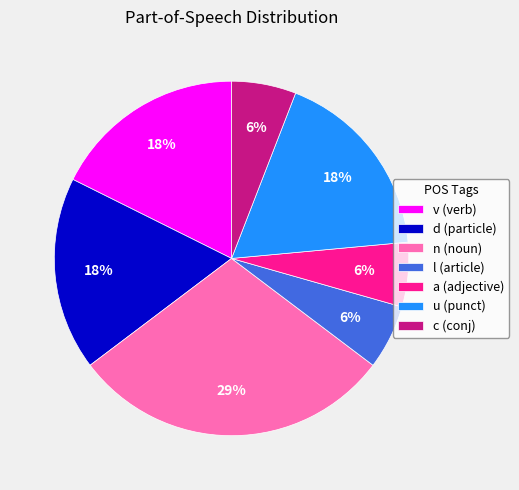

True or false: l (article) accounts for 6% of the total.

True